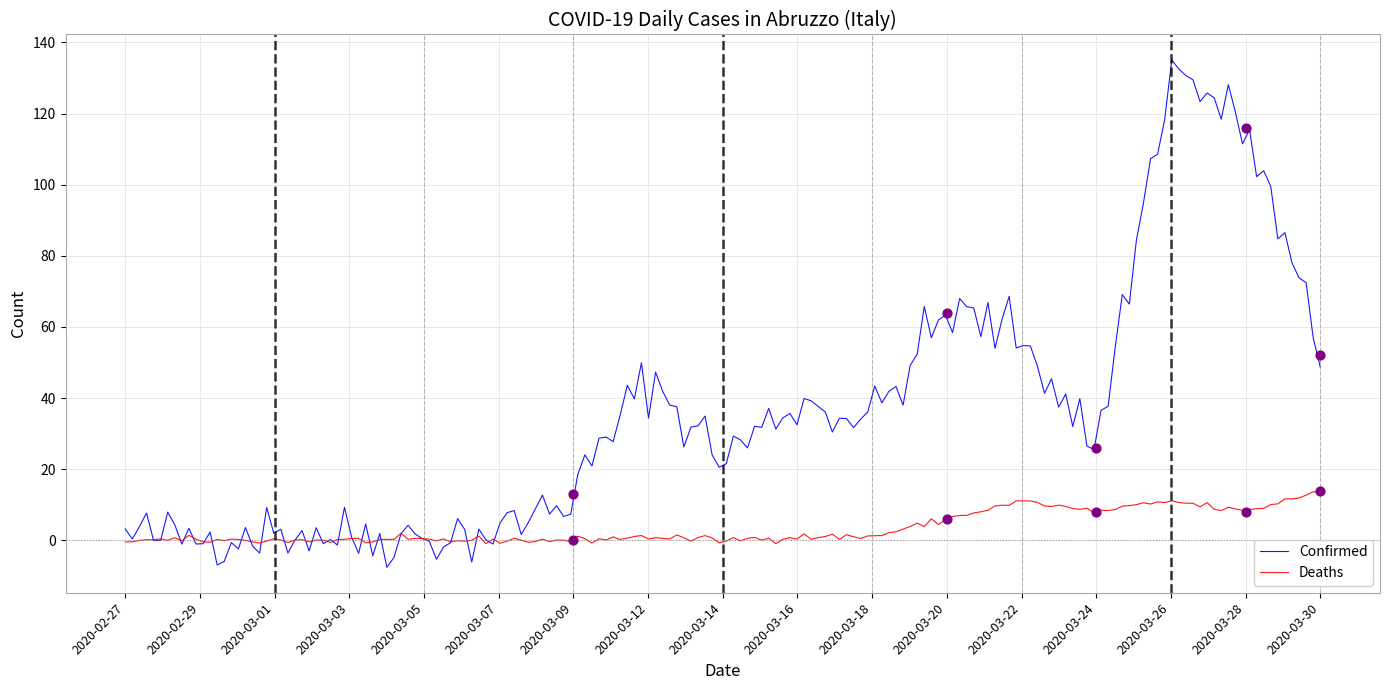

Which series contains the highest Y value?

Confirmed